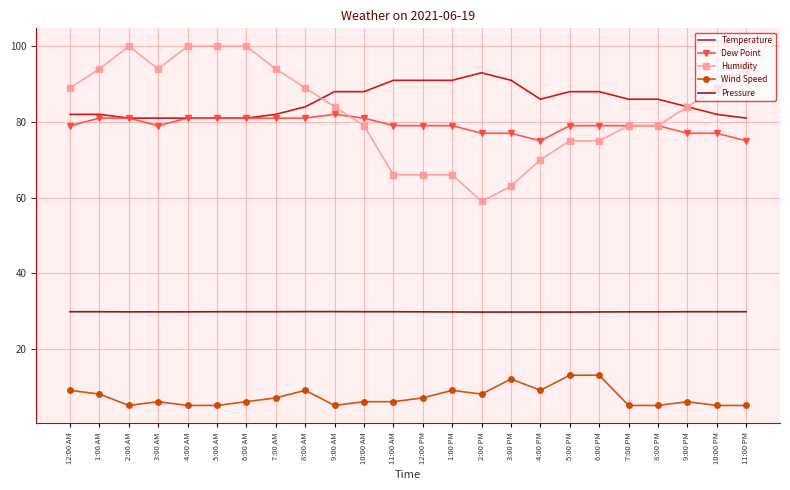

The Temperature series shows 88.0 at 5:00 PM. True or false?

True